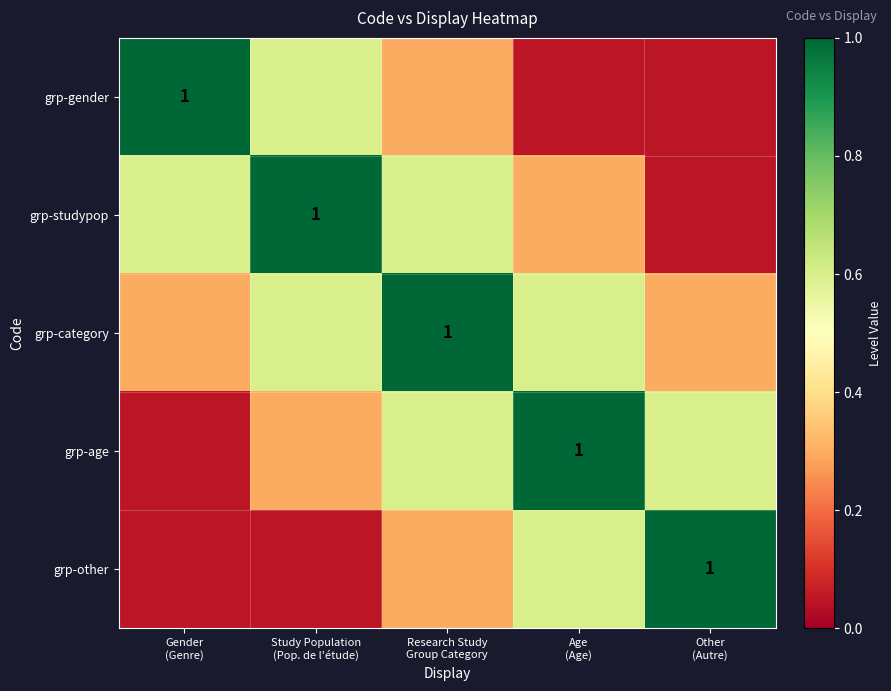

Is it true that grp-other equals 1.1 at Age (Age)?

False